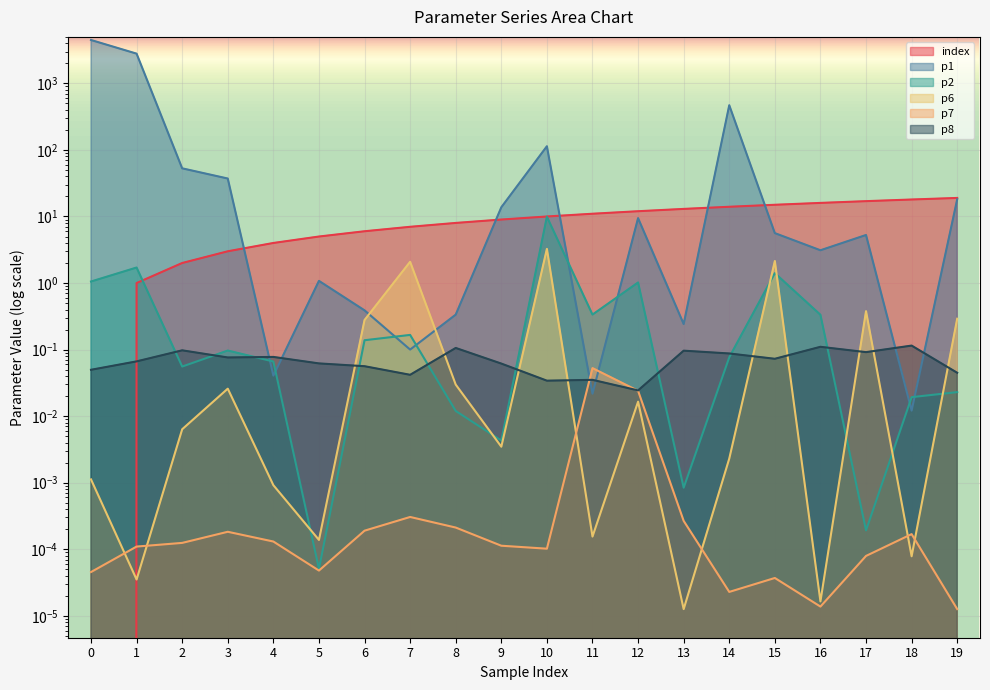

Reading left to right, list all the values displayed in this chart.

index: 0.0	1.0	2.0	3.0	4.0	5.0	6.0	7.0	8.0	9.0	10.0	11.0	12.0	13.0	14.0	15.0	16.0	17.0	18.0	19.0
p1: 4488.9	2800.1	52.9	37.2	0.0	1.1	0.4	0.1	0.3	13.8	113.7	0.0	9.4	0.2	469.9	5.6	3.1	5.3	0.0	18.1
p2: 1.1	1.7	0.1	0.1	0.1	0.0	0.1	0.2	0.0	0.0	9.9	0.3	1.0	0.0	0.1	1.4	0.3	0.0	0.0	0.0
p6: 0.0	0.0	0.0	0.0	0.0	0.0	0.3	2.1	0.0	0.0	3.3	0.0	0.0	0.0	0.0	2.1	0.0	0.4	0.0	0.3
p7: 0.0	0.0	0.0	0.0	0.0	0.0	0.0	0.0	0.0	0.0	0.0	0.1	0.0	0.0	0.0	0.0	0.0	0.0	0.0	0.0
p8: 0.0	0.1	0.1	0.1	0.1	0.1	0.1	0.0	0.1	0.1	0.0	0.0	0.0	0.1	0.1	0.1	0.1	0.1	0.1	0.0